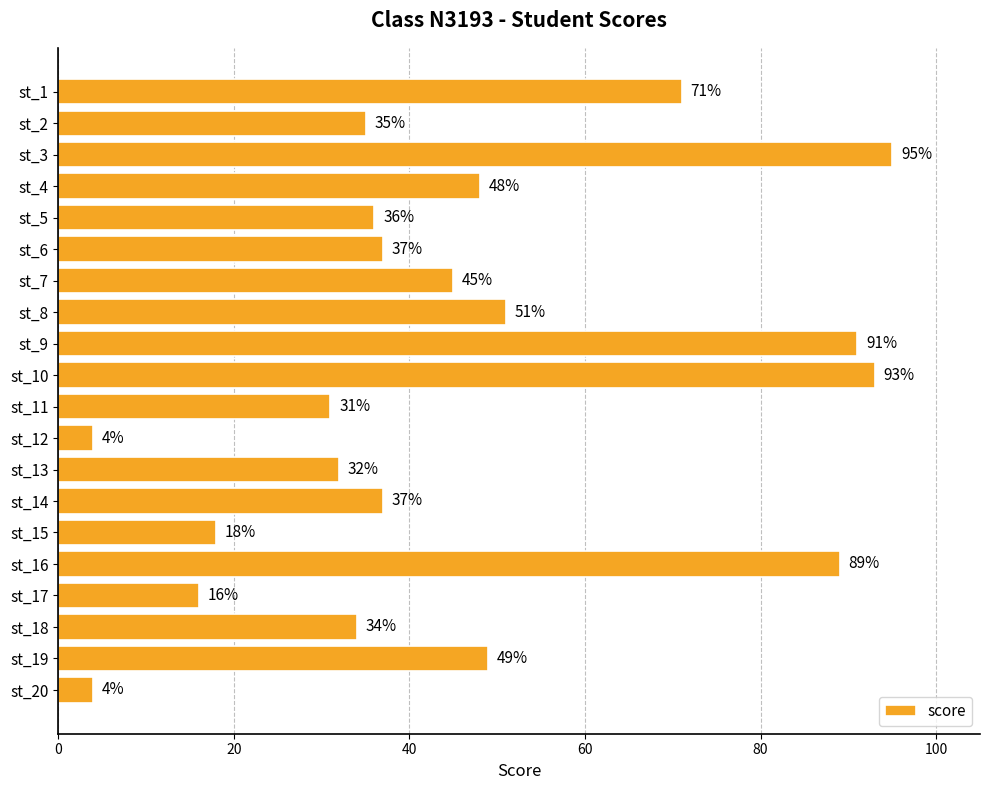

What is the maximum value shown in the chart?

95